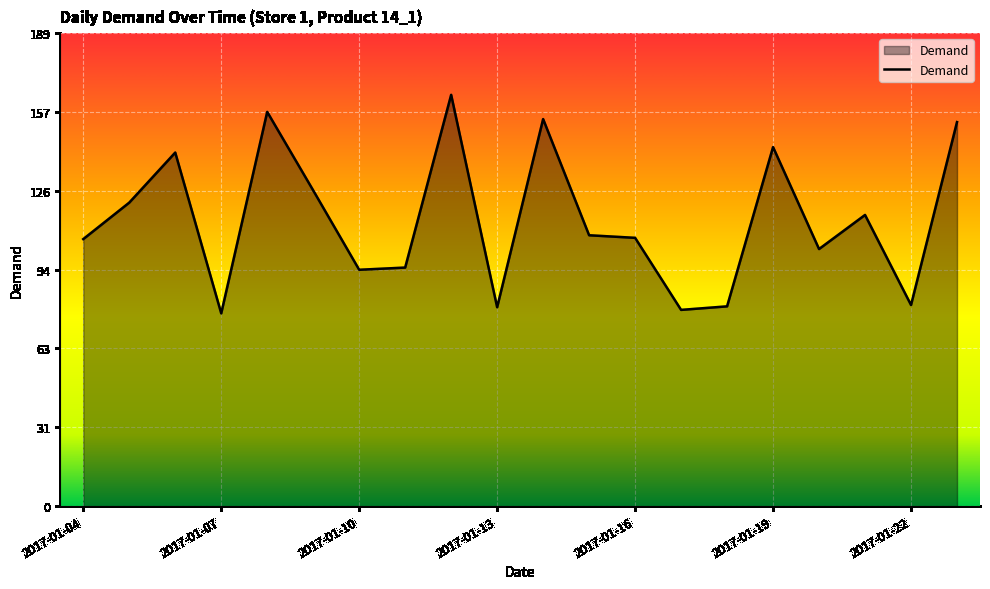

What is the sum of all values?

2291.5